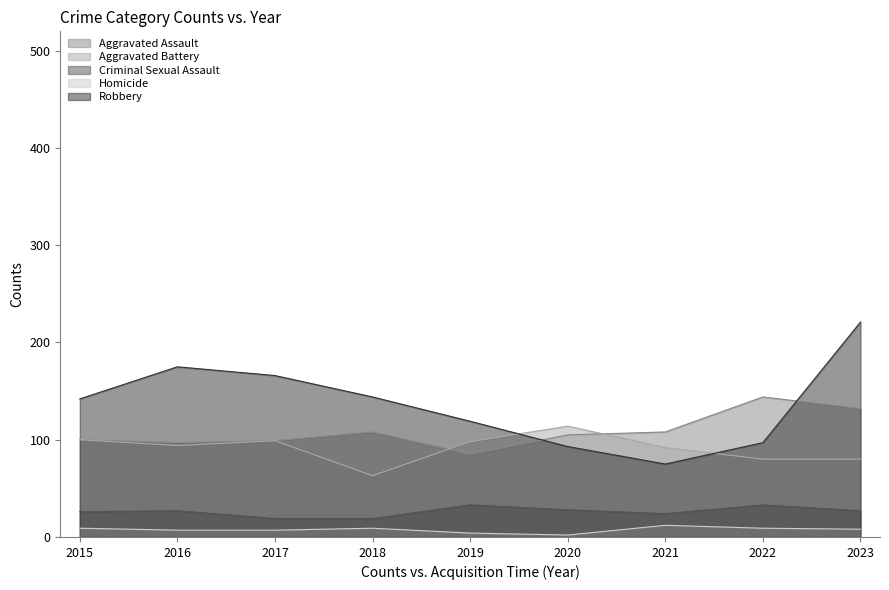

Which series has the largest range (max minus min)?

Robbery